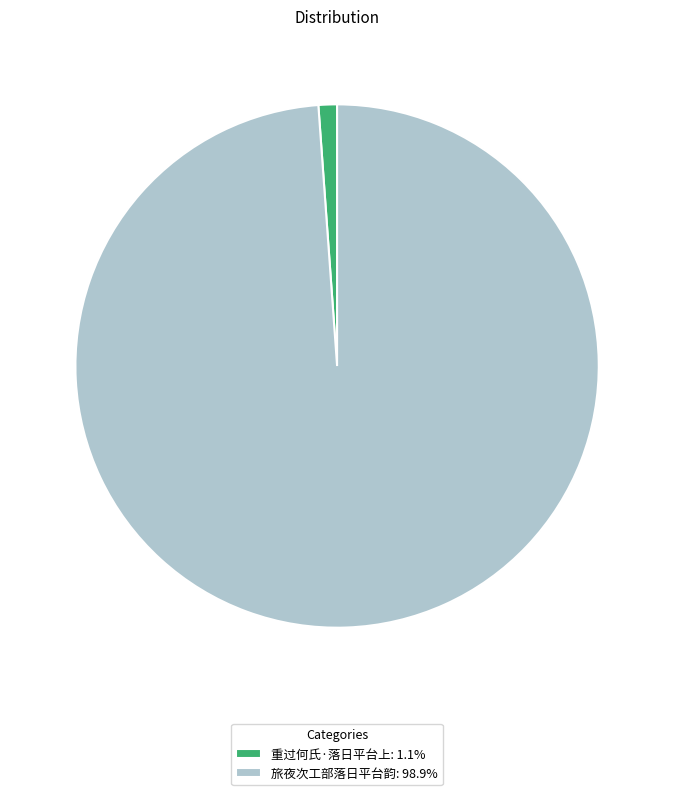

What is the smallest slice in the pie chart?

重过何氏·落日平台上